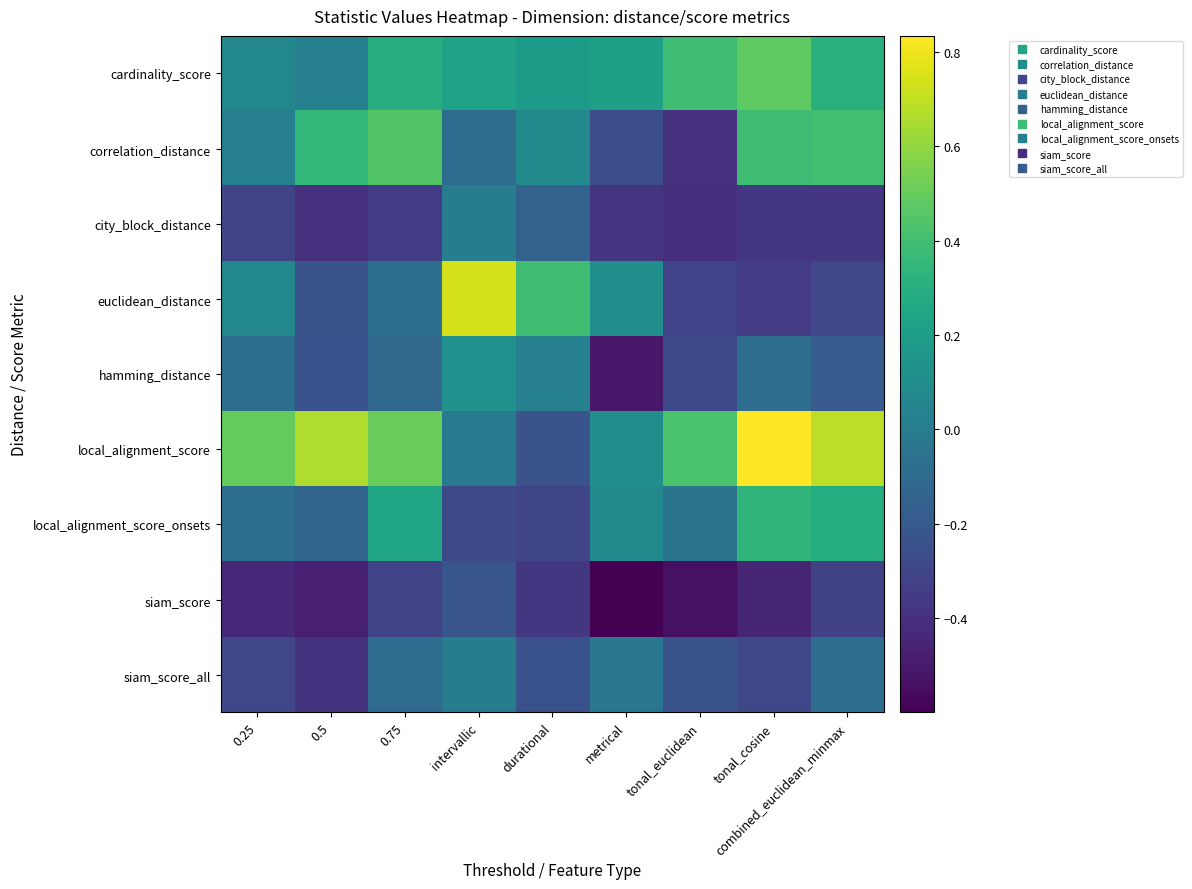

Which has a higher value, 0.5 or intervallic?

intervallic